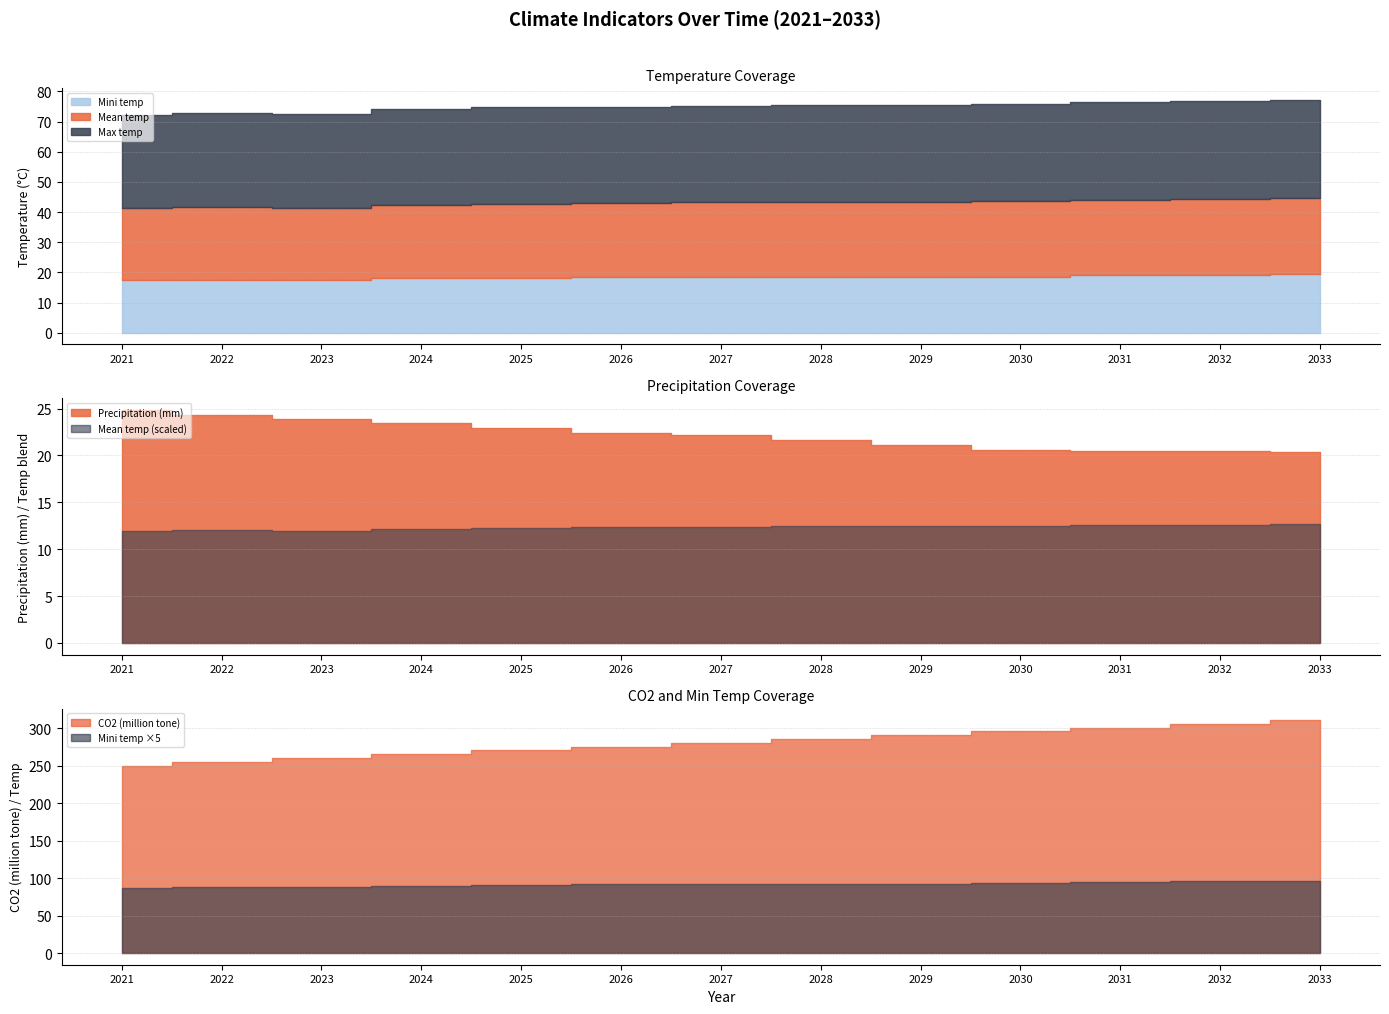

Which series changed the most between 2030 and 2032?

CO2 (million tone)